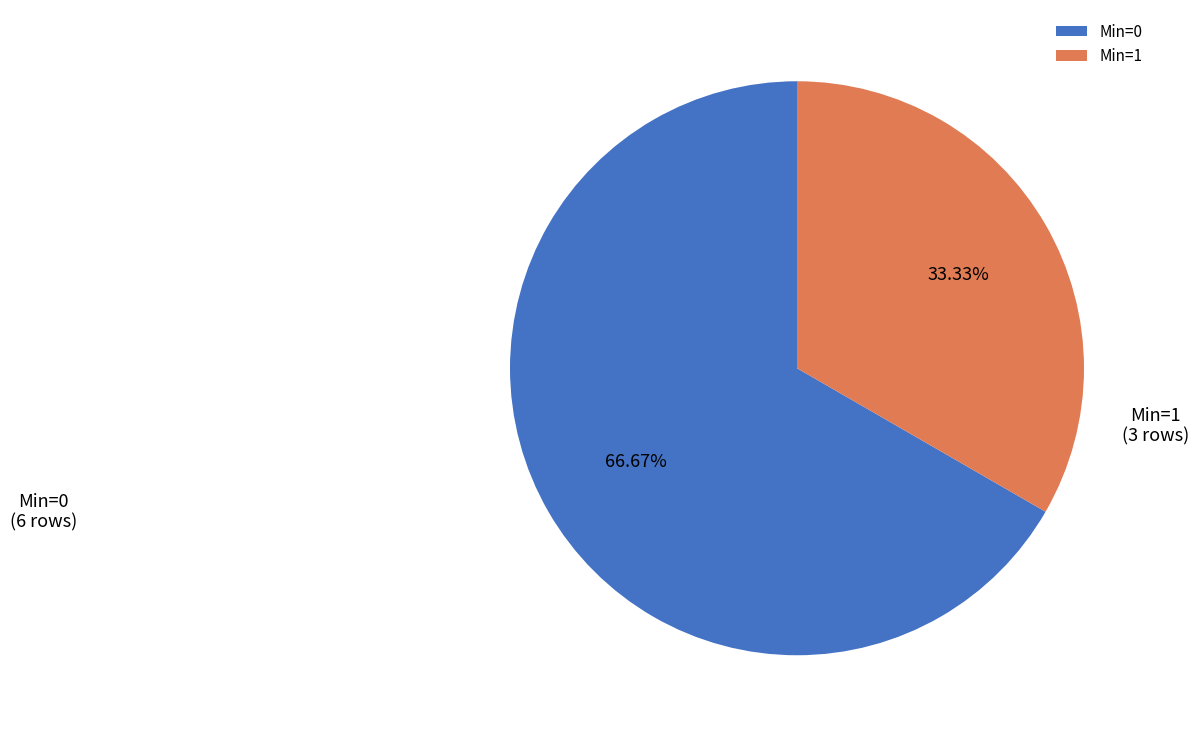

How many segments does this pie chart have?

2